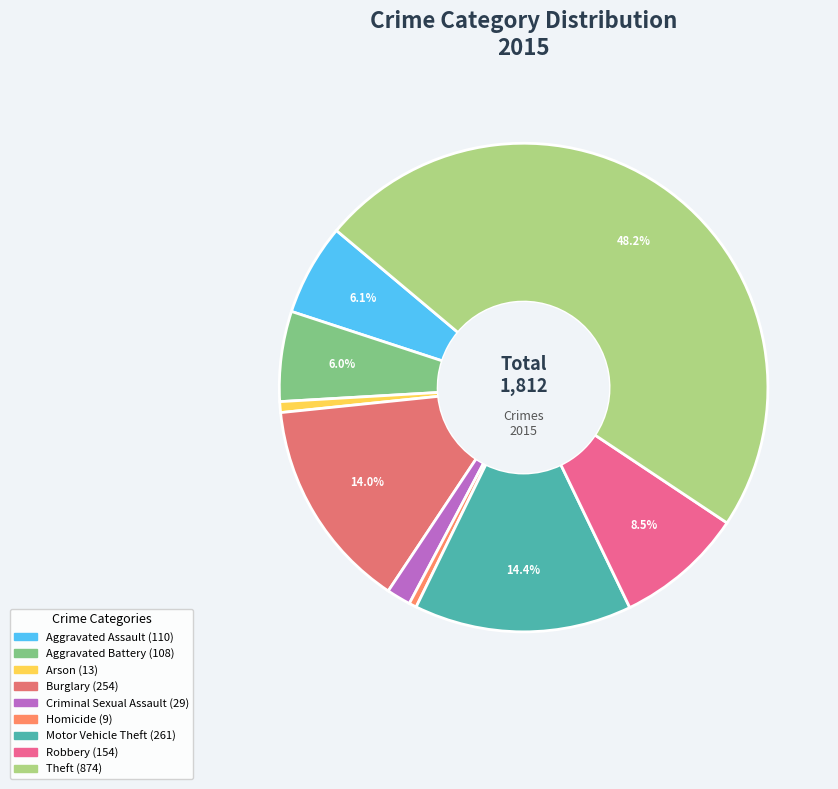

Between Arson and Homicide, which is larger?

Arson